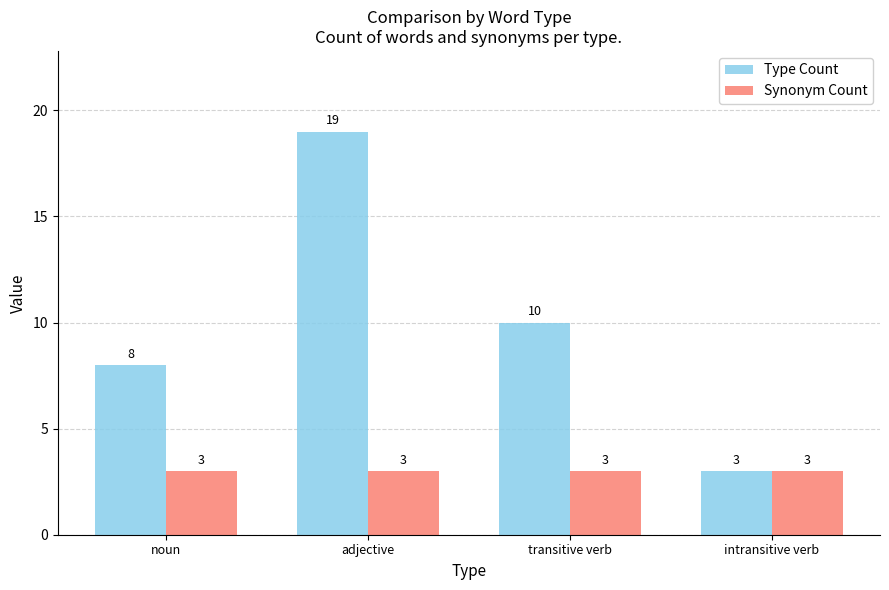

What is the spread (max minus min) of values at transitive verb?

7